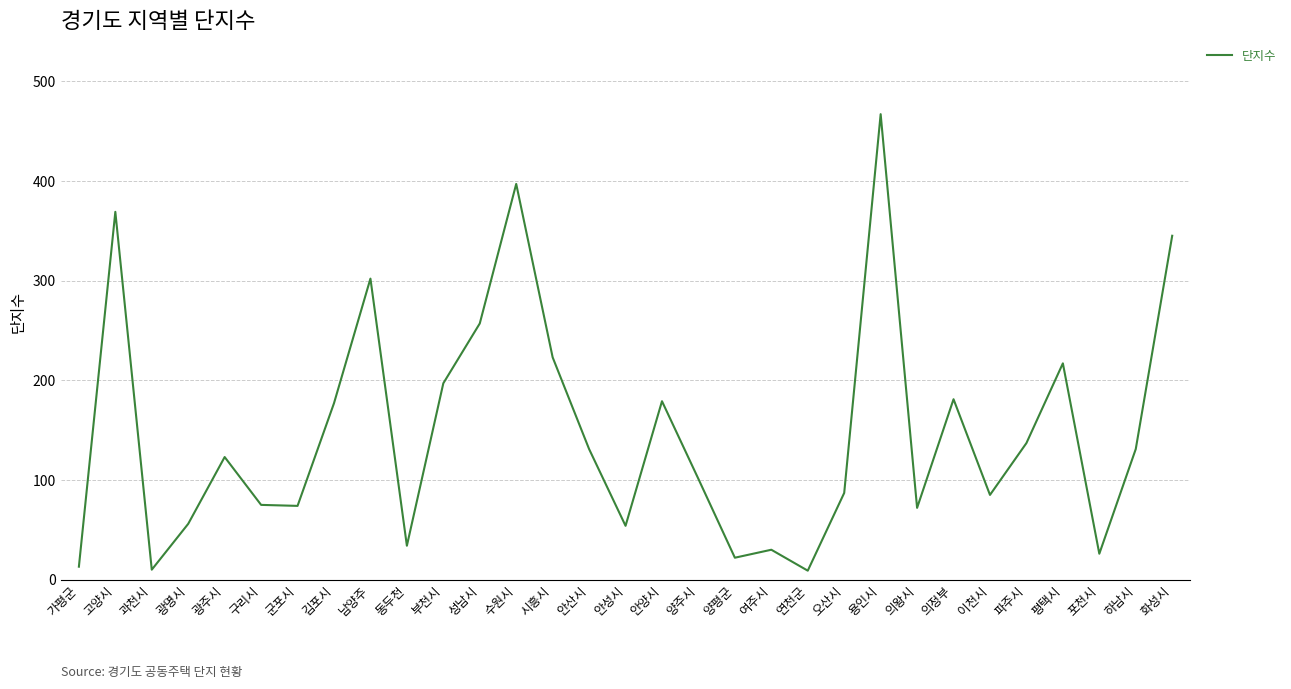

True or false: the data shows 259 at 부천시.

False